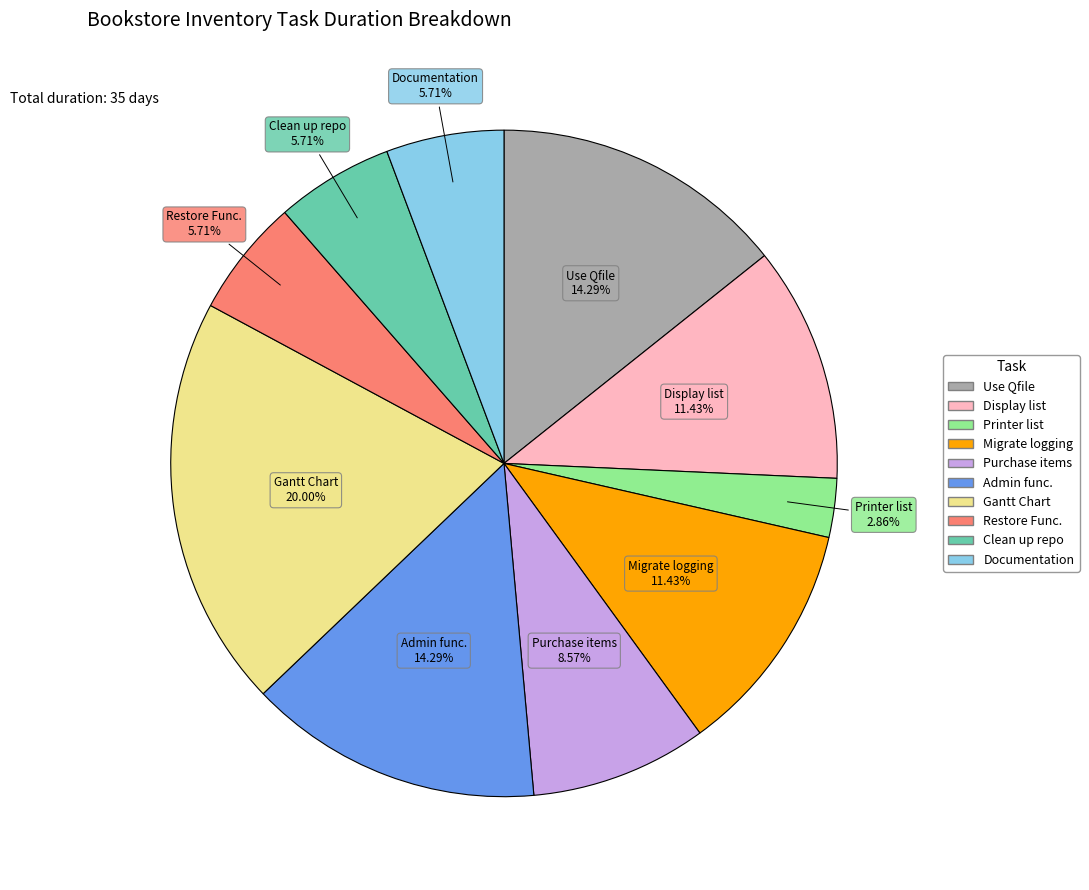

Is there any slice that represents more than half of the pie?

No